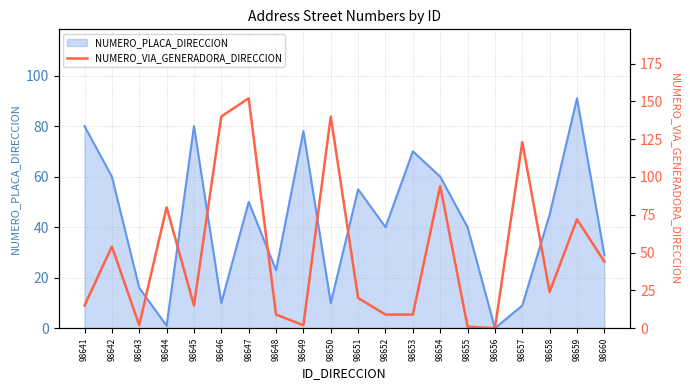

Which category has the highest value across all series?

98647